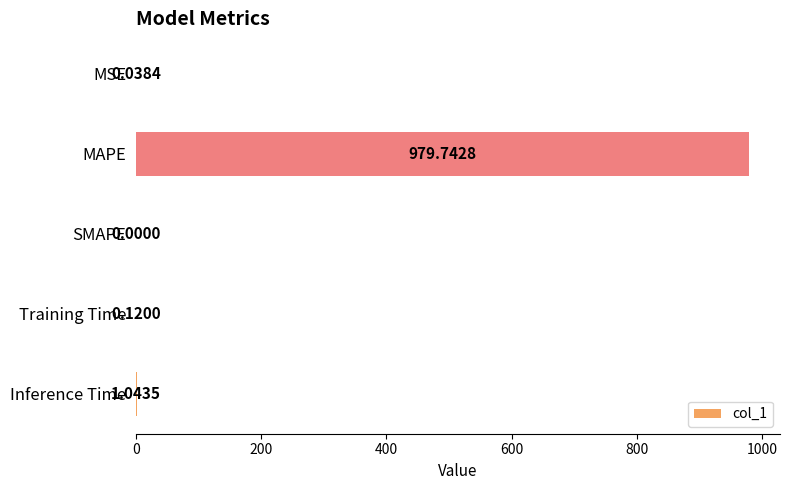

Where is the data nearest to the value 489?

Inference Time